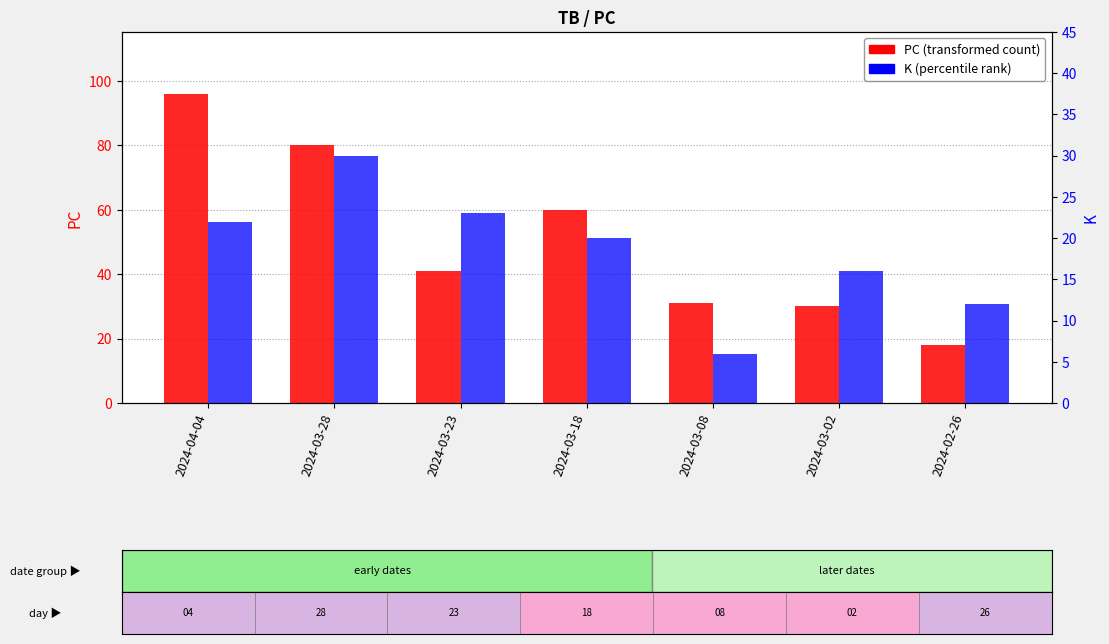

What is the maximum value shown in the chart?

96